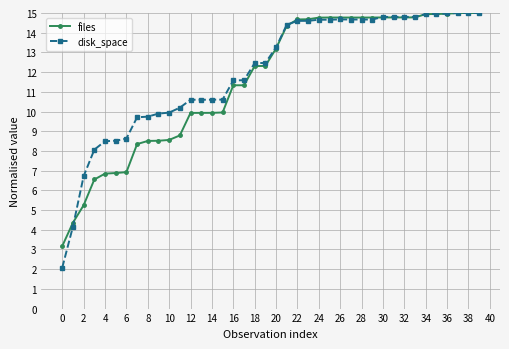

Which series has the largest range (max minus min)?

disk_space